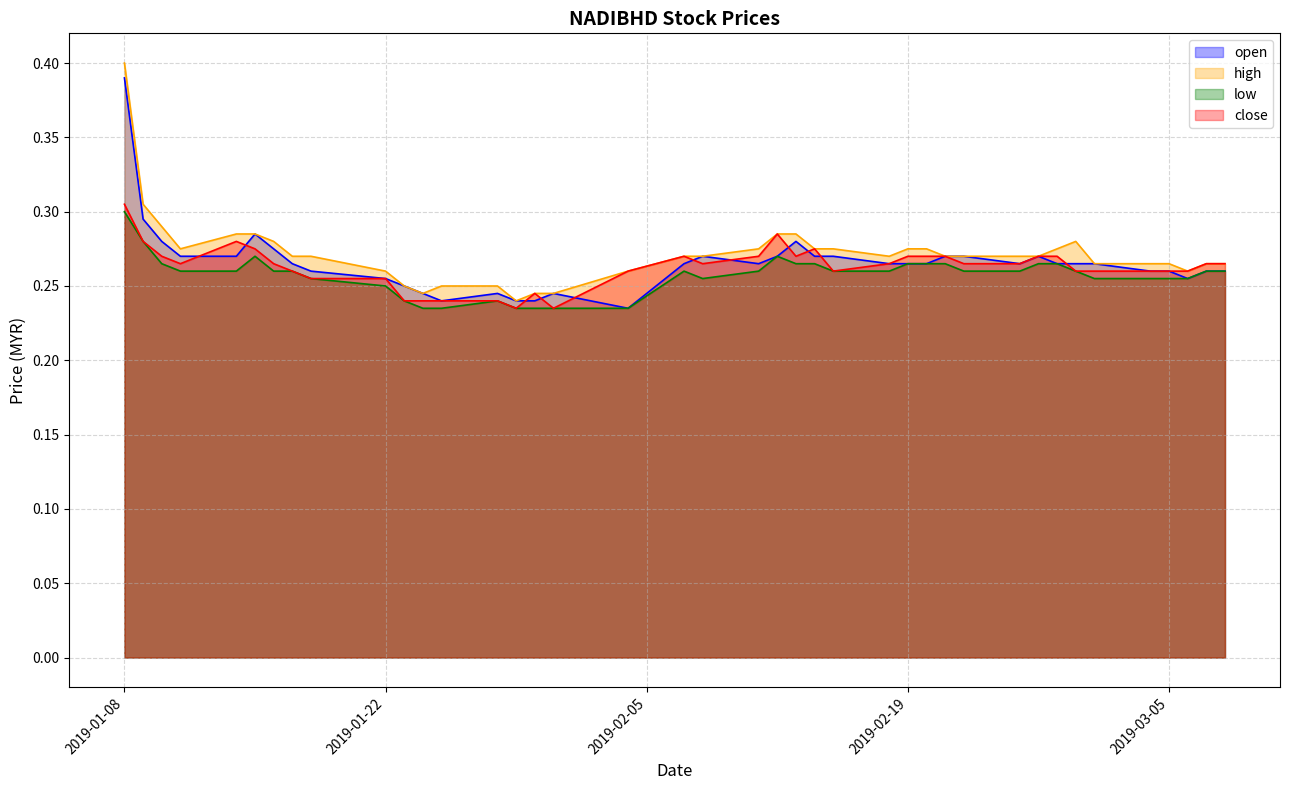

Which label corresponds to the largest value in the chart?

2019-01-08